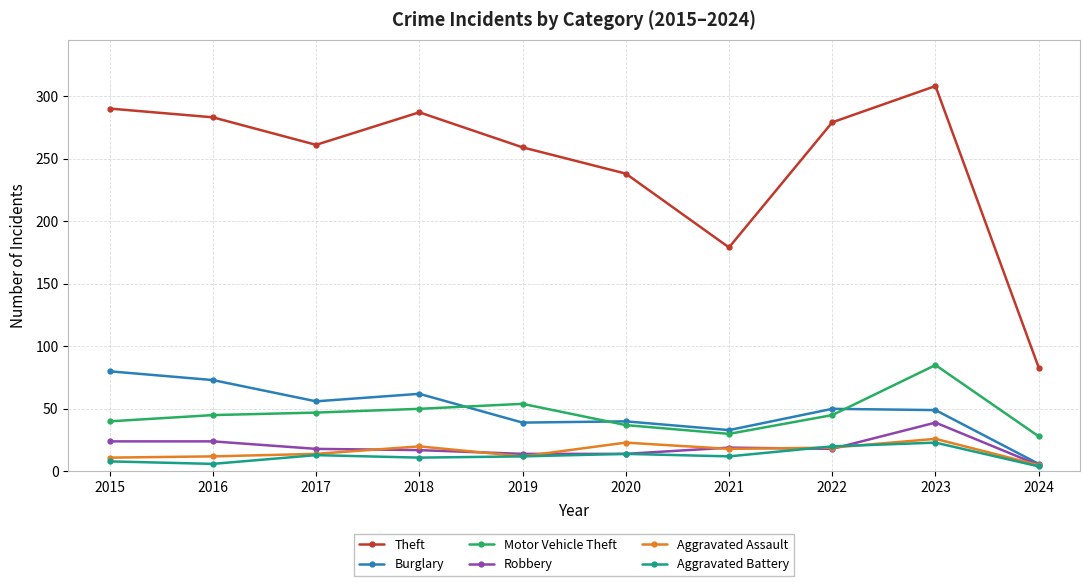

What are all the series names shown in the legend?

Theft, Burglary, Motor Vehicle Theft, Robbery, Aggravated Assault, Aggravated Battery